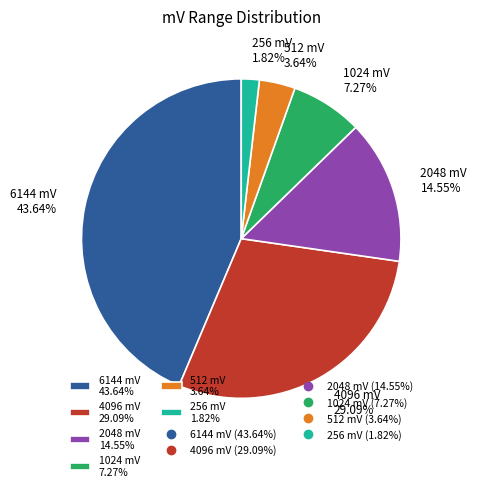

Count the number of slices in the pie.

6